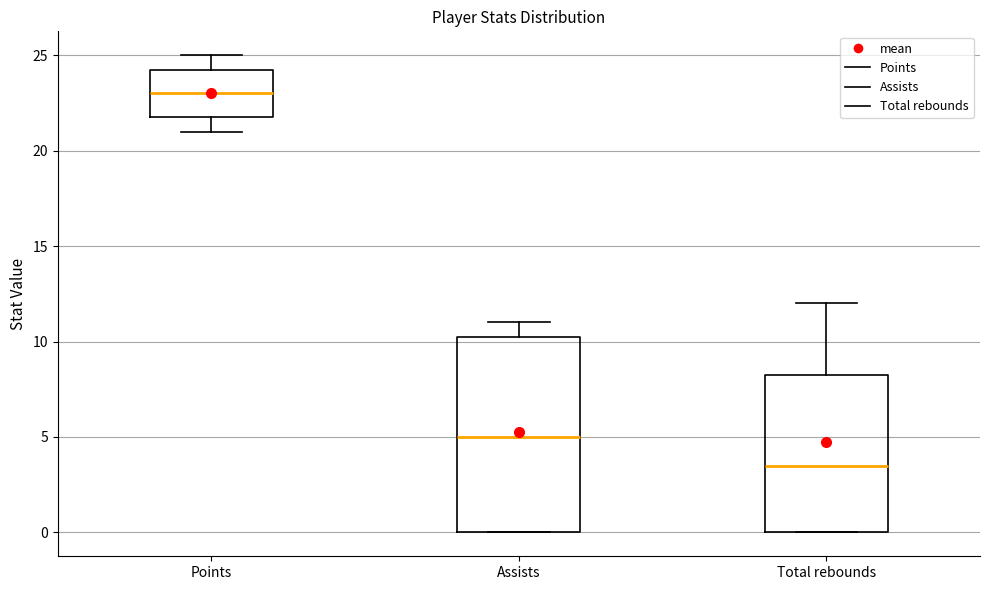

Which box is the tallest, from its lower edge to its upper edge?

Assists